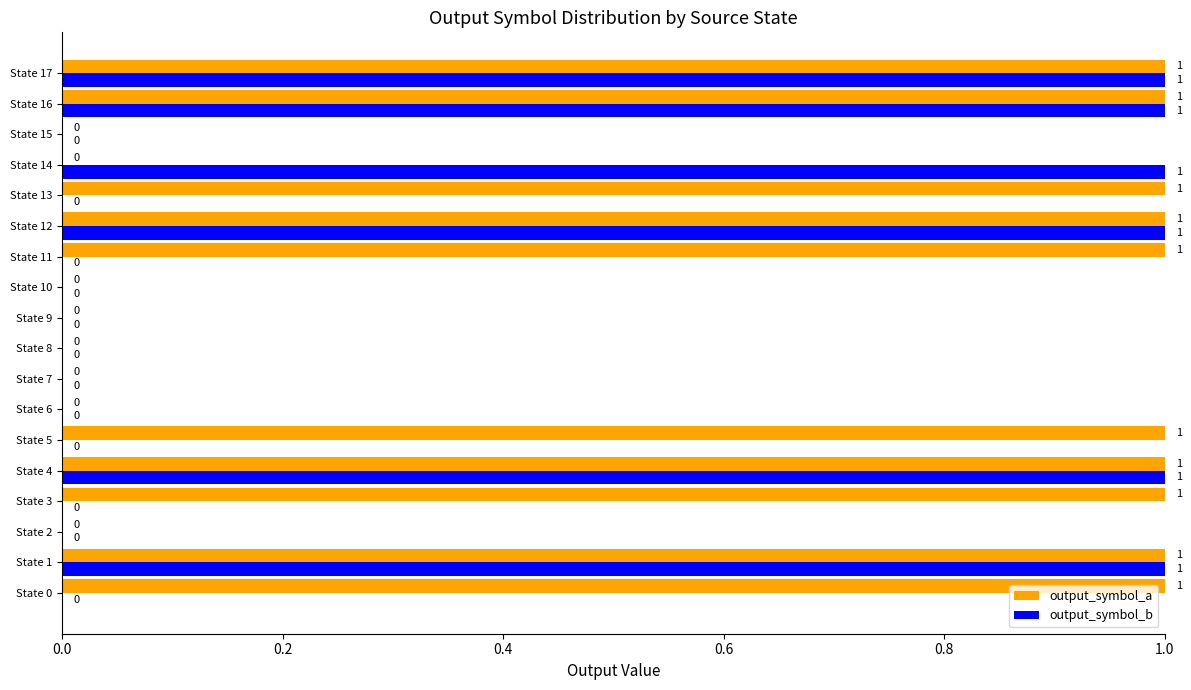

What is the sum of all output_symbol_b values?

6